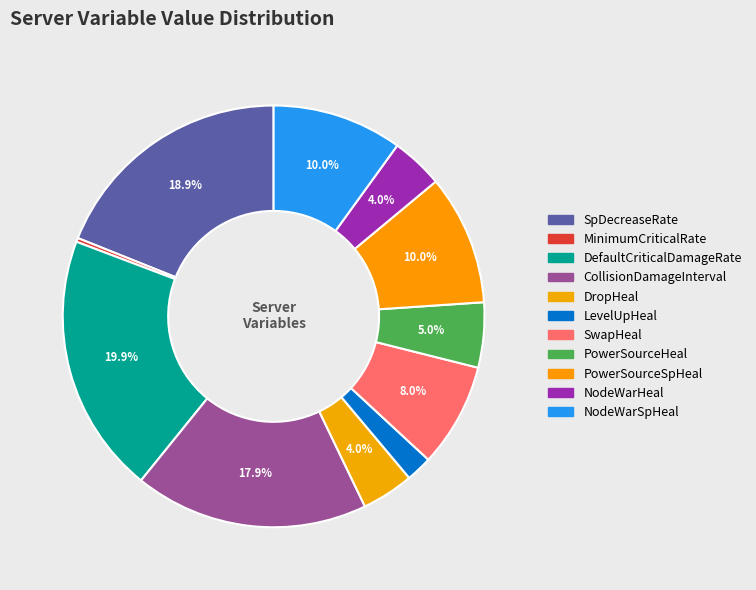

Which category has the biggest portion of the pie?

DefaultCriticalDamageRate